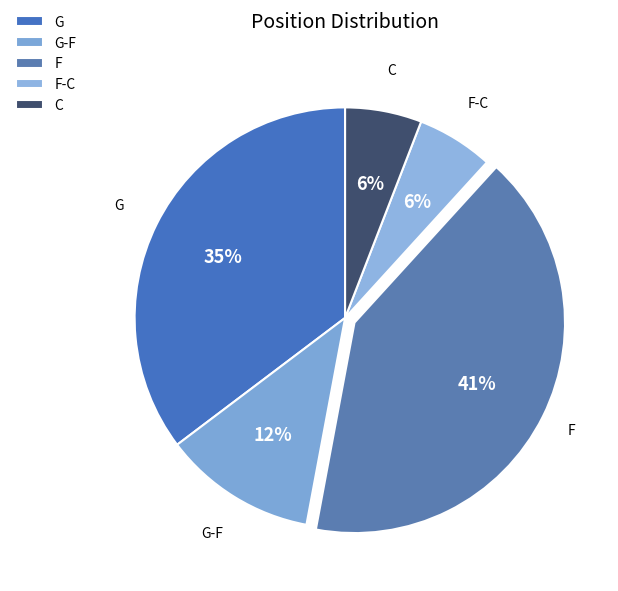

Is it true that G is 29% of the pie?

False